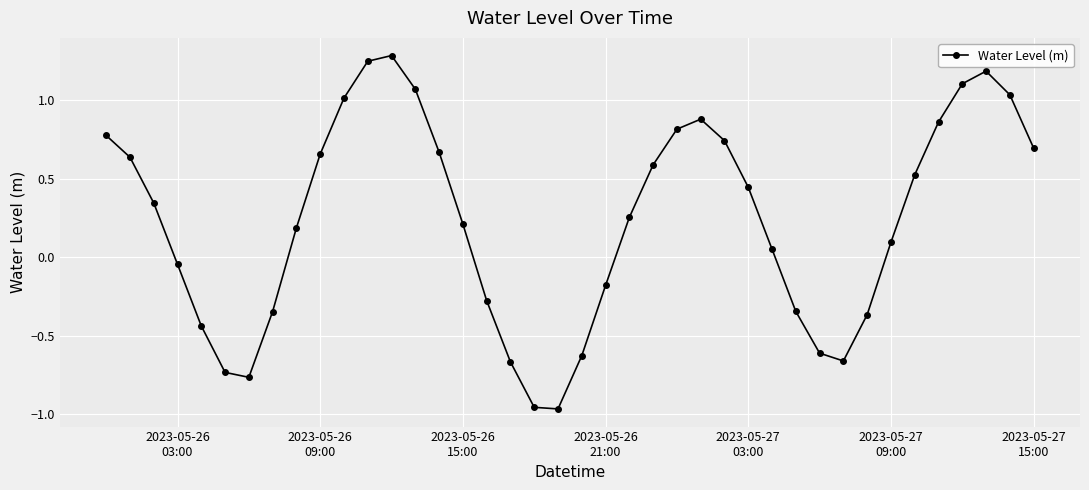

How many data points are less than 0?

15